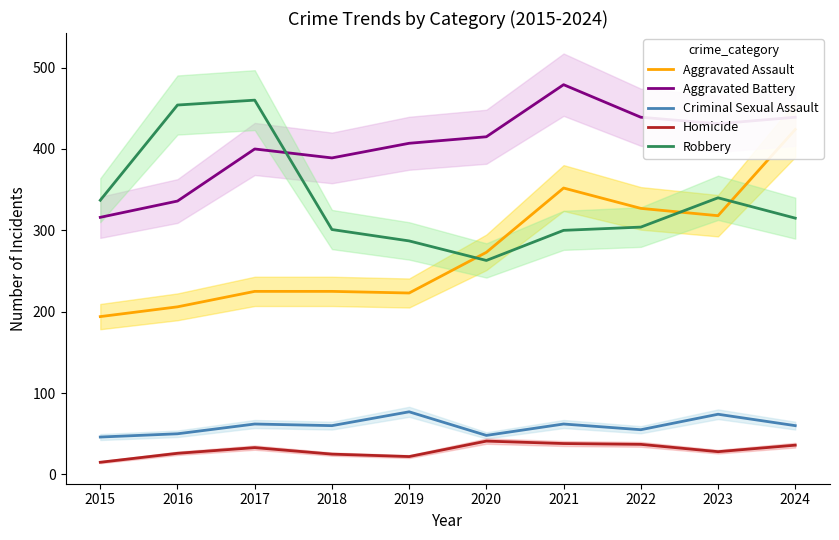

List the series in order of their peak value, highest first.

Aggravated Battery, Robbery, Aggravated Assault, Criminal Sexual Assault, Homicide